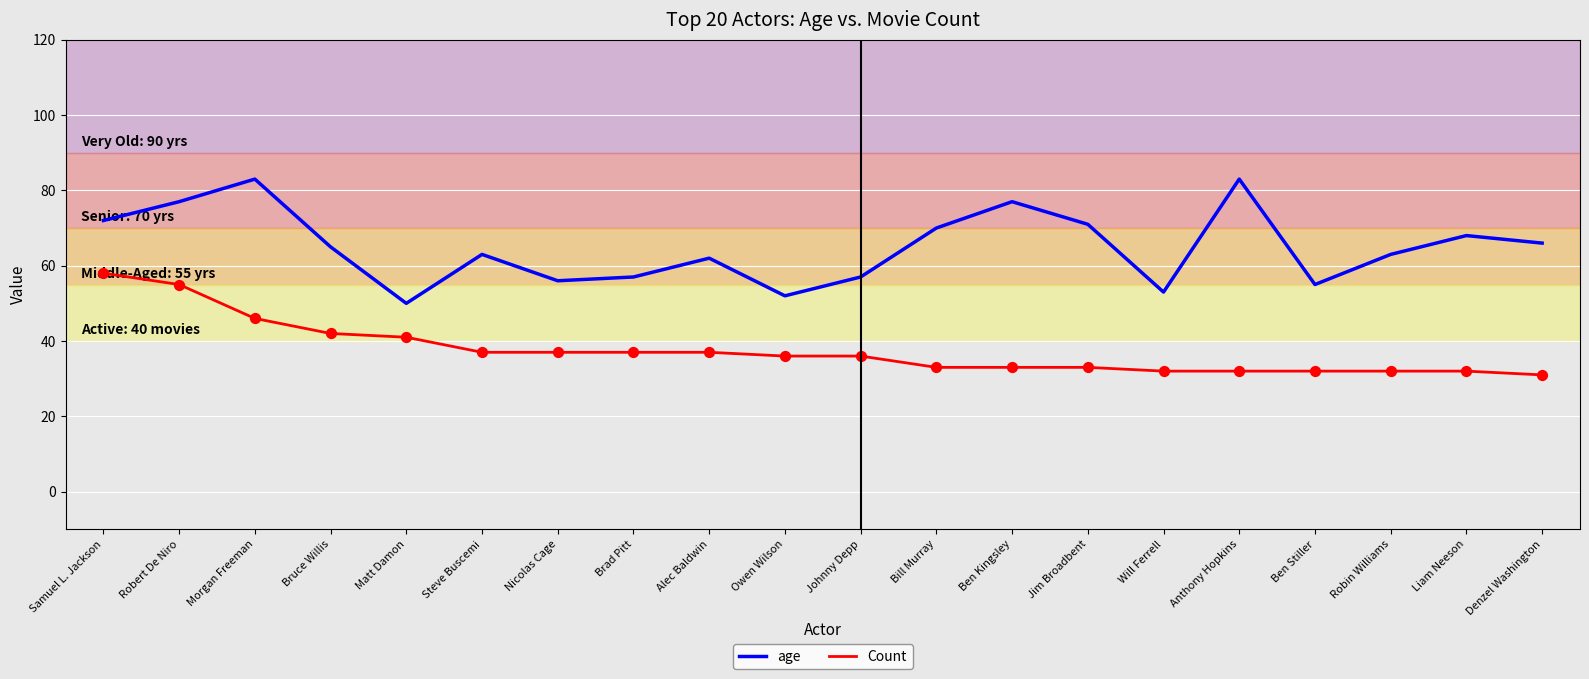

What is the total value across all series at Ben Stiller?

87